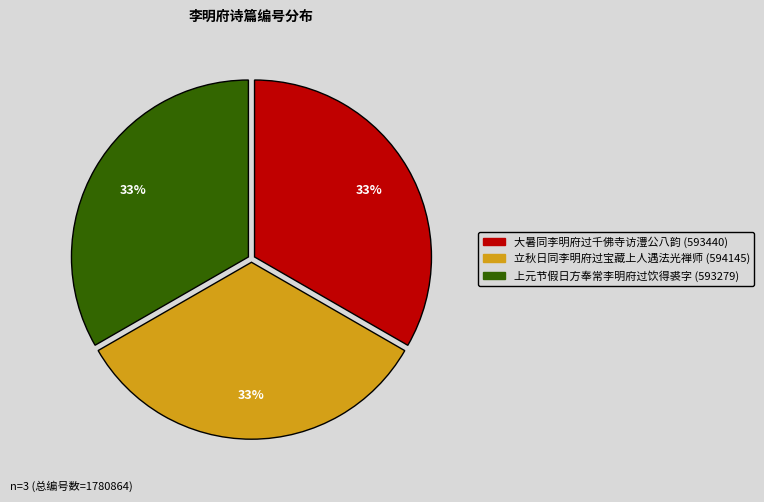

To the nearest percent, what portion does 大暑同李明府过千佛寺访澧公八韵 represent?

33%